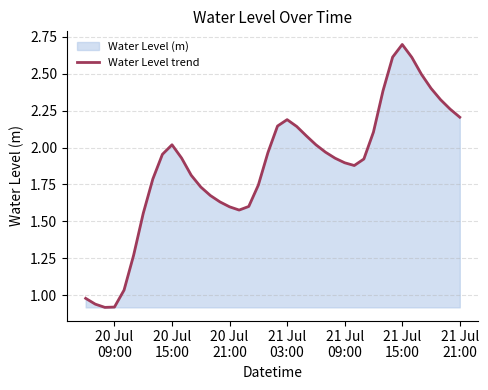

What is the maximum value shown in the chart?

2.7